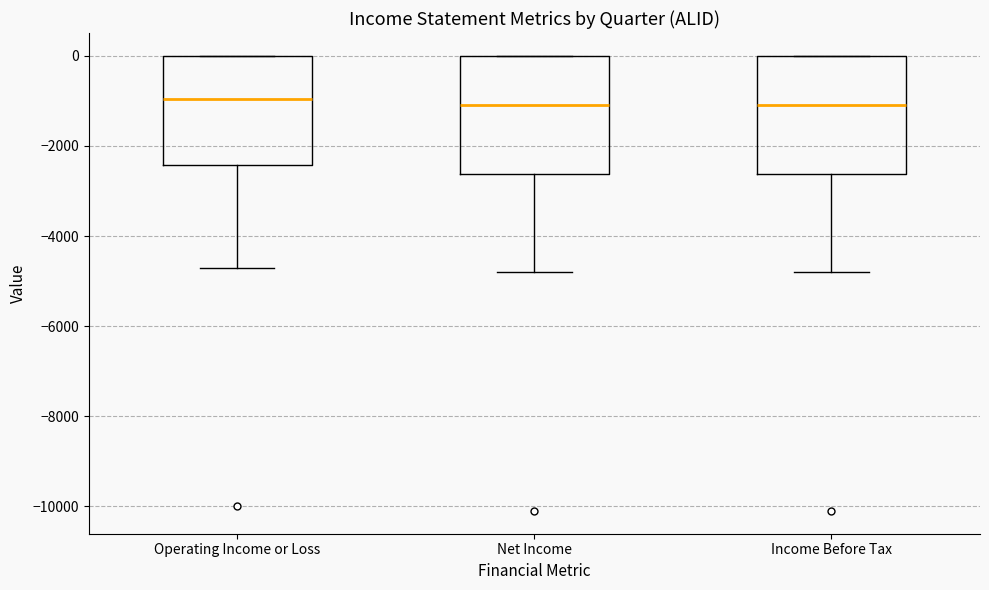

Where does the median line of the box for Operating Income or Loss sit on the y-axis? The values are not printed on the chart, so give them approximately, as read against the axis.

-1000